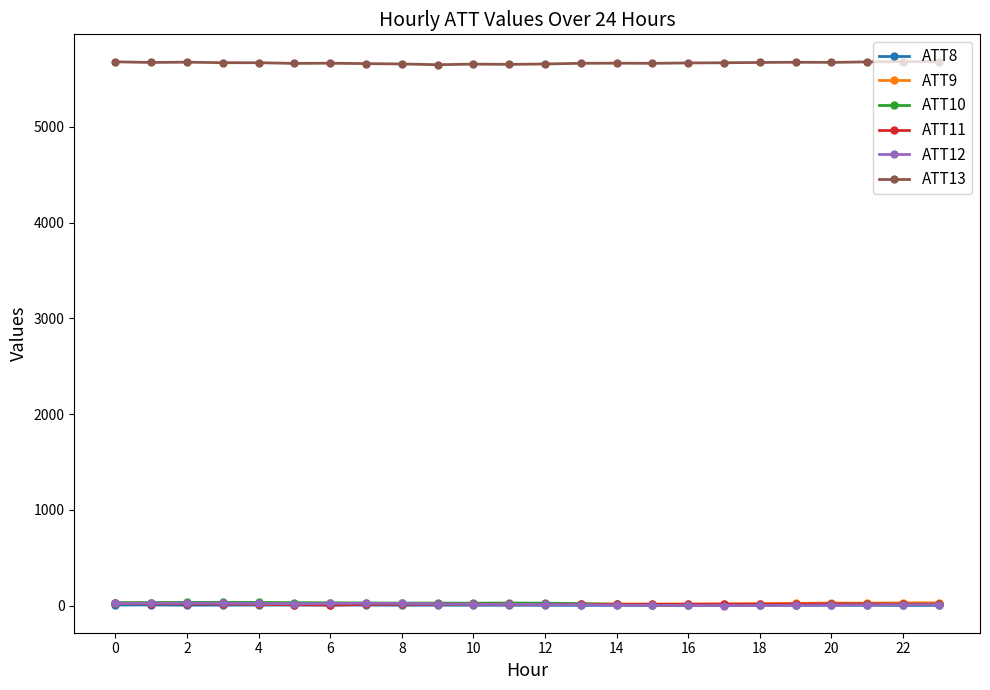

True or false: ATT13 and ATT11 intersect in this chart.

False